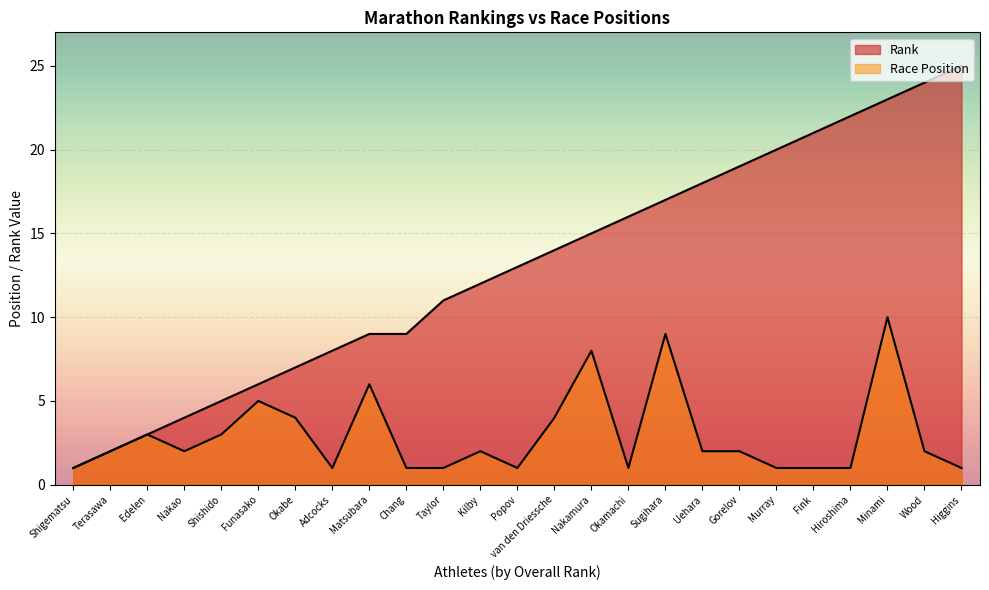

Does the chart display data point markers on the line(s)?

No